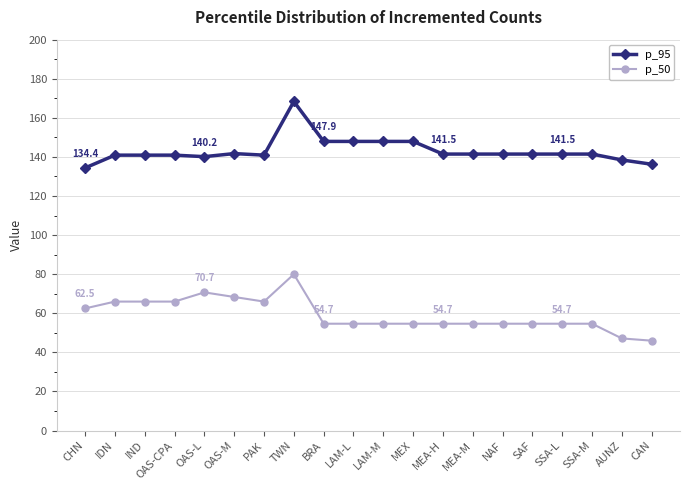

What value does the p_95 series have at SSA-L?

141.5